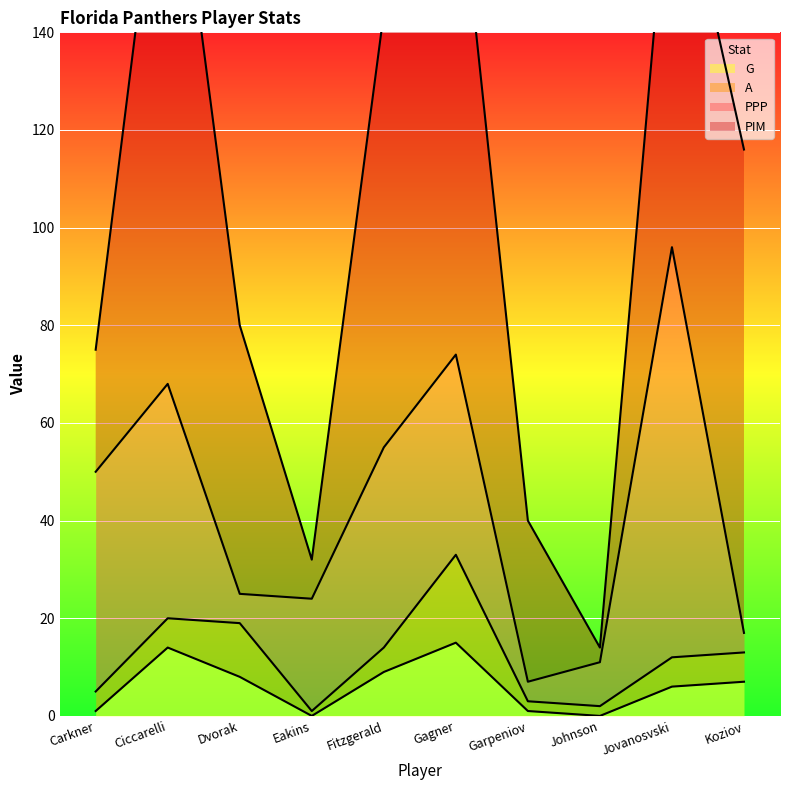

At which category is the sum across all series the highest?

Ciccarelli